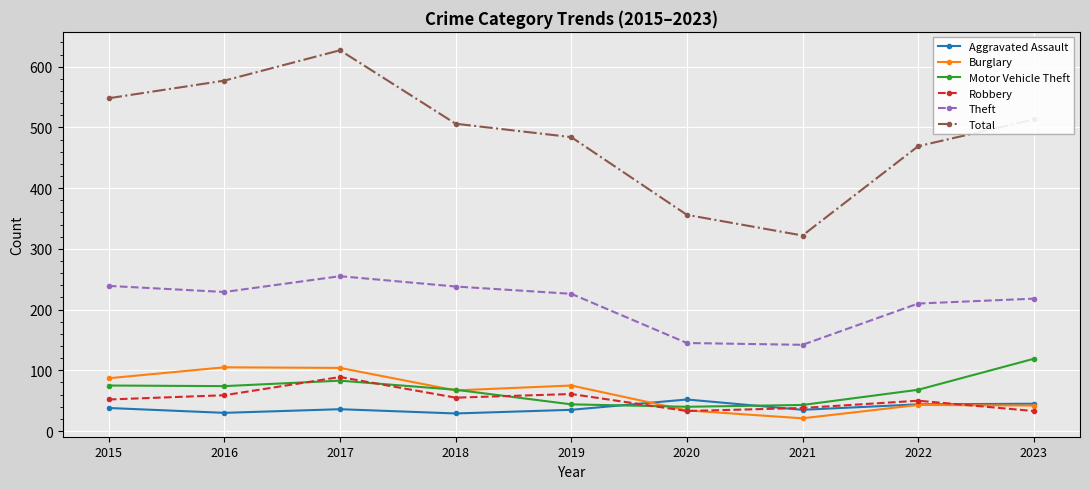

How many data points does each series have?

9